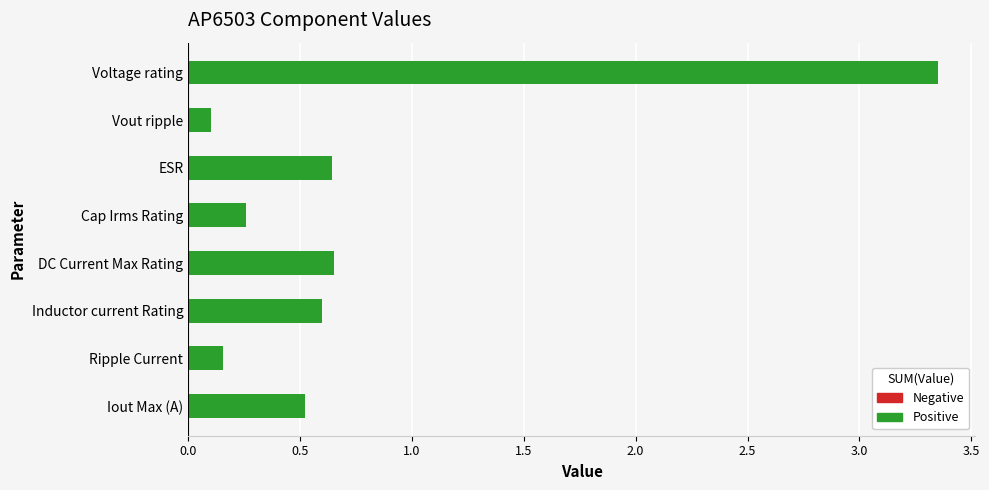

What is the change in value from Iout Max (A) to Voltage rating?

+2.8